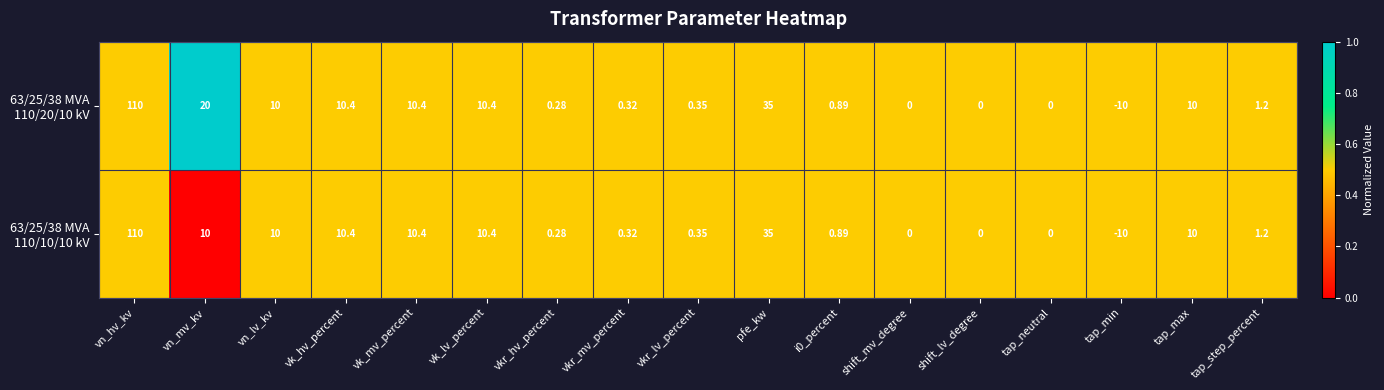

At which category does the chart reach its peak across all series?

vn_hv_kv